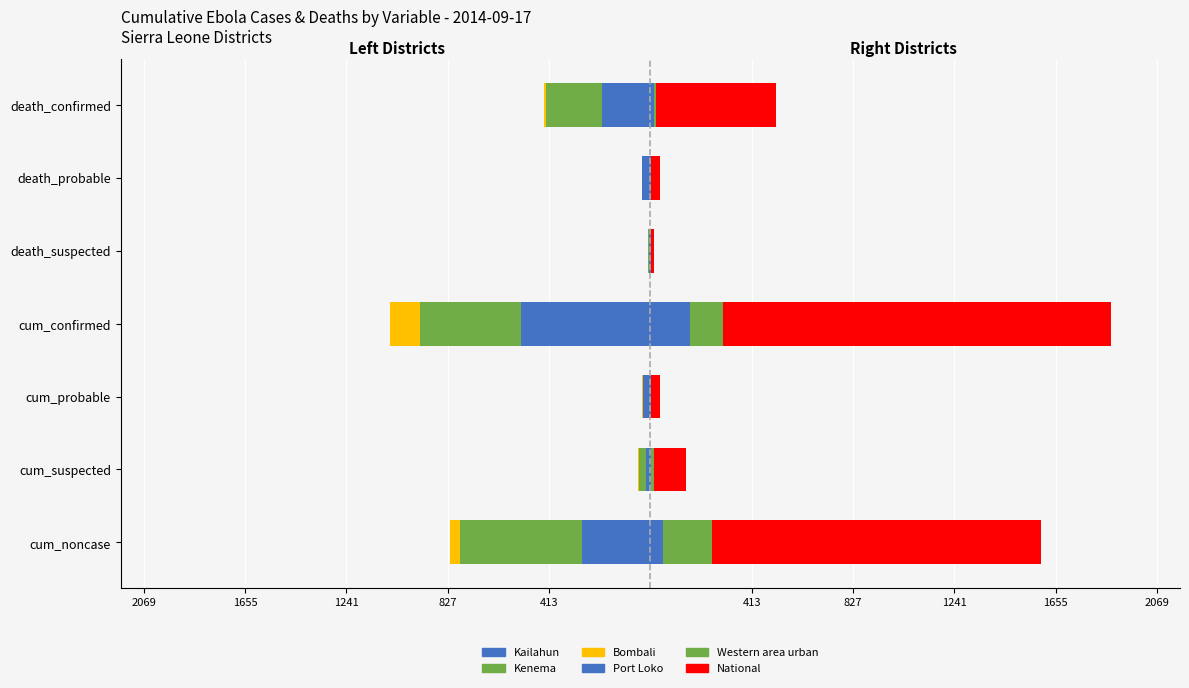

How many groups of bars are there?

7